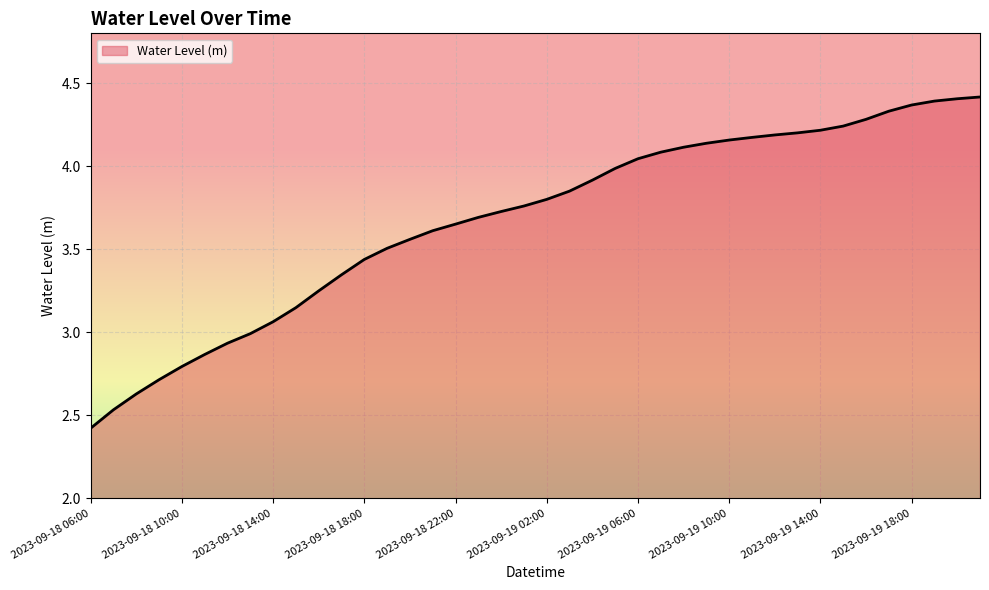

What is the minimum value shown in the chart?

2.4